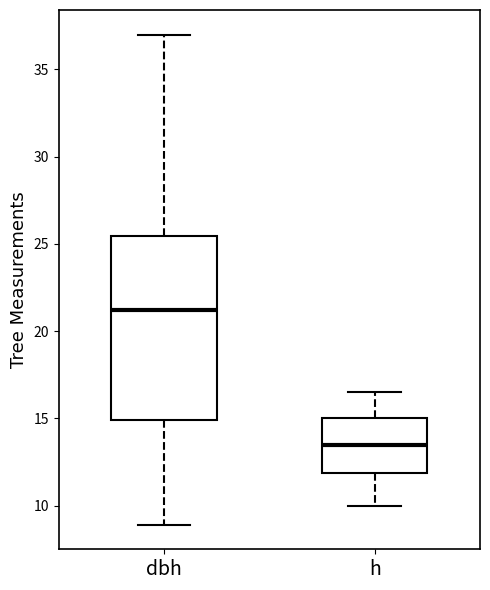

Comparing the boxes themselves (not the whiskers), which one is the tallest?

dbh